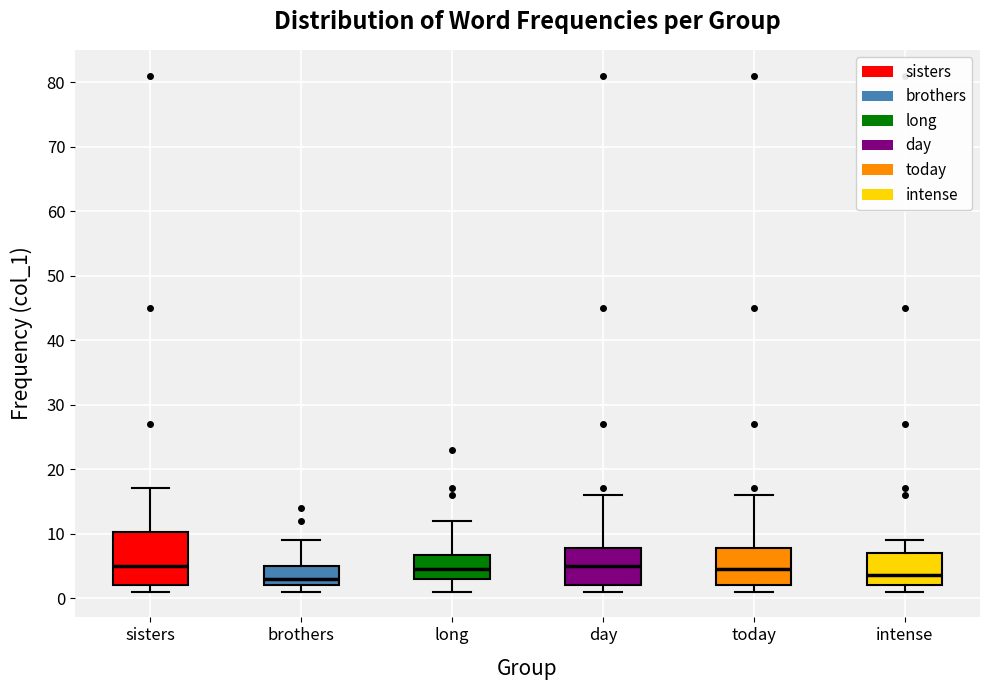

Comparing the boxes themselves (not the whiskers), which one is the tallest?

sisters